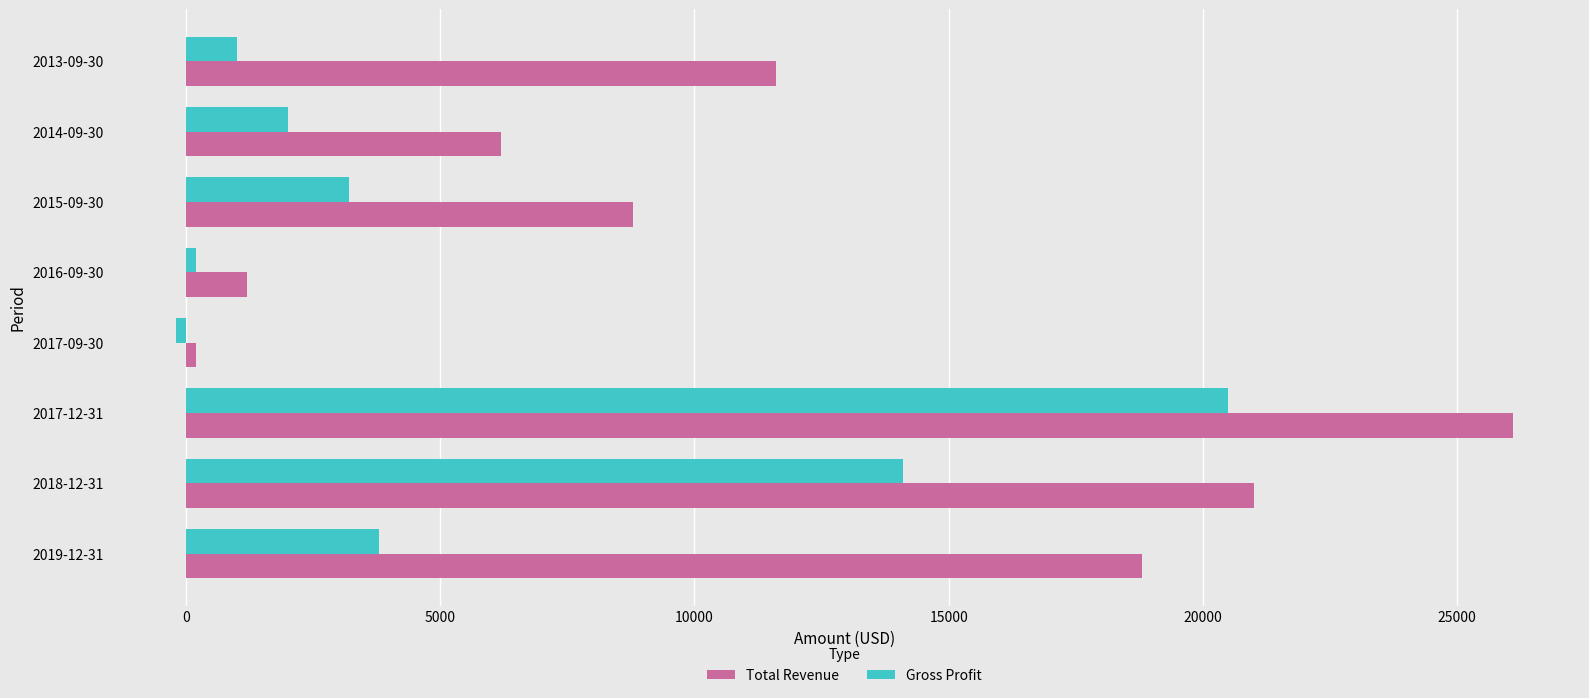

Where is Gross Profit nearest to the value 10150?

2018-12-31